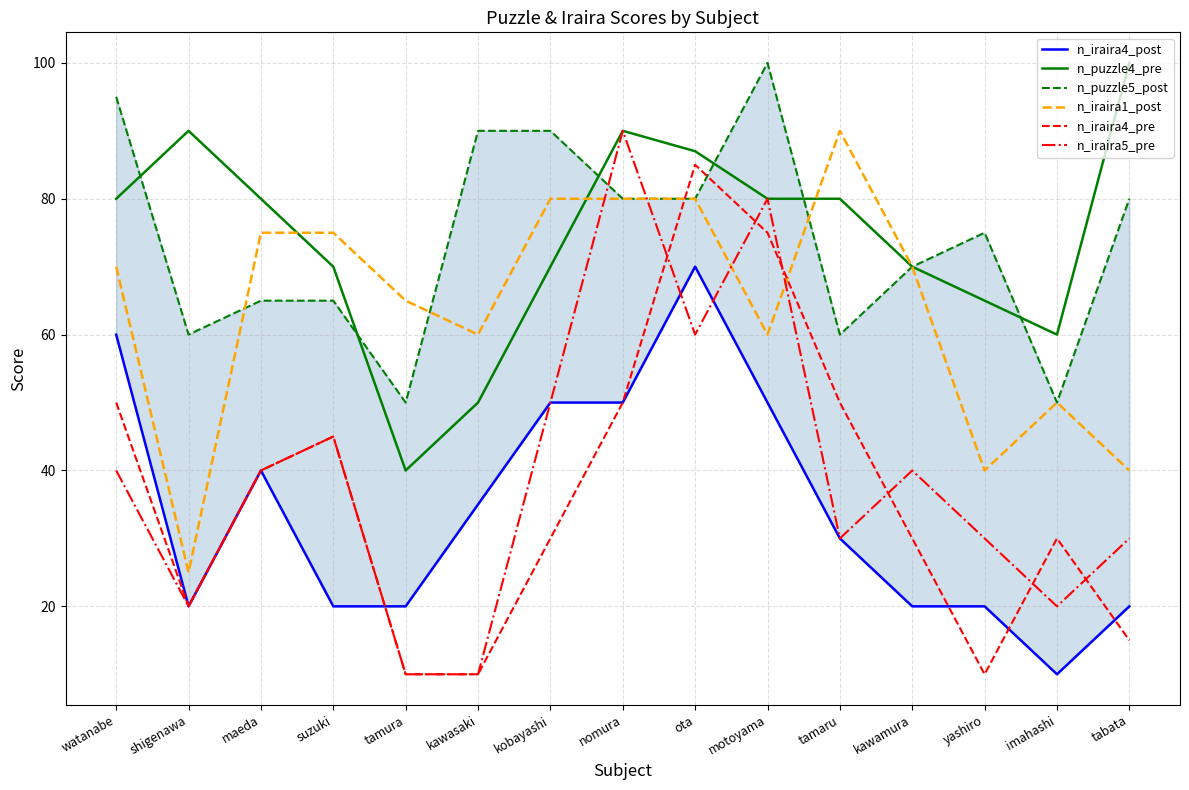

Reading left to right, what are all the values shown in this chart?

n_iraira4_post: watanabe=60	shigenawa=20	maeda=40	suzuki=20	tamura=20	kawasaki=35	kobayashi=50	nomura=50	ota=70	motoyama=50	tamaru=30	kawamura=20	yashiro=20	imahashi=10	tabata=20
n_puzzle4_pre: watanabe=80	shigenawa=90	maeda=80	suzuki=70	tamura=40	kawasaki=50	kobayashi=70	nomura=90	ota=87	motoyama=80	tamaru=80	kawamura=70	yashiro=65	imahashi=60	tabata=100
n_puzzle5_post: watanabe=95	shigenawa=60	maeda=65	suzuki=65	tamura=50	kawasaki=90	kobayashi=90	nomura=80	ota=80	motoyama=100	tamaru=60	kawamura=70	yashiro=75	imahashi=50	tabata=80
n_iraira1_post: watanabe=70	shigenawa=25	maeda=75	suzuki=75	tamura=65	kawasaki=60	kobayashi=80	nomura=80	ota=80	motoyama=60	tamaru=90	kawamura=70	yashiro=40	imahashi=50	tabata=40
n_iraira4_pre: watanabe=50	shigenawa=20	maeda=40	suzuki=45	tamura=10	kawasaki=10	kobayashi=30	nomura=50	ota=85	motoyama=75	tamaru=50	kawamura=30	yashiro=10	imahashi=30	tabata=15
n_iraira5_pre: watanabe=40	shigenawa=20	maeda=40	suzuki=45	tamura=10	kawasaki=10	kobayashi=50	nomura=90	ota=60	motoyama=80	tamaru=30	kawamura=40	yashiro=30	imahashi=20	tabata=30